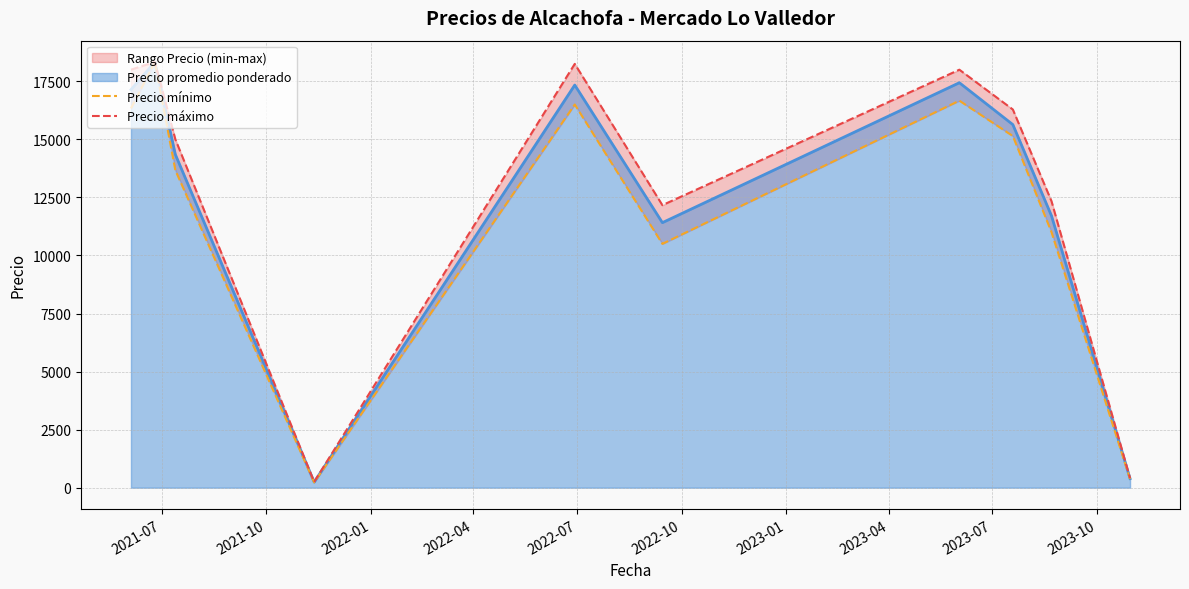

What is the sum of the Precio máximo values at 2023-10 and 2022-10?

12576.7